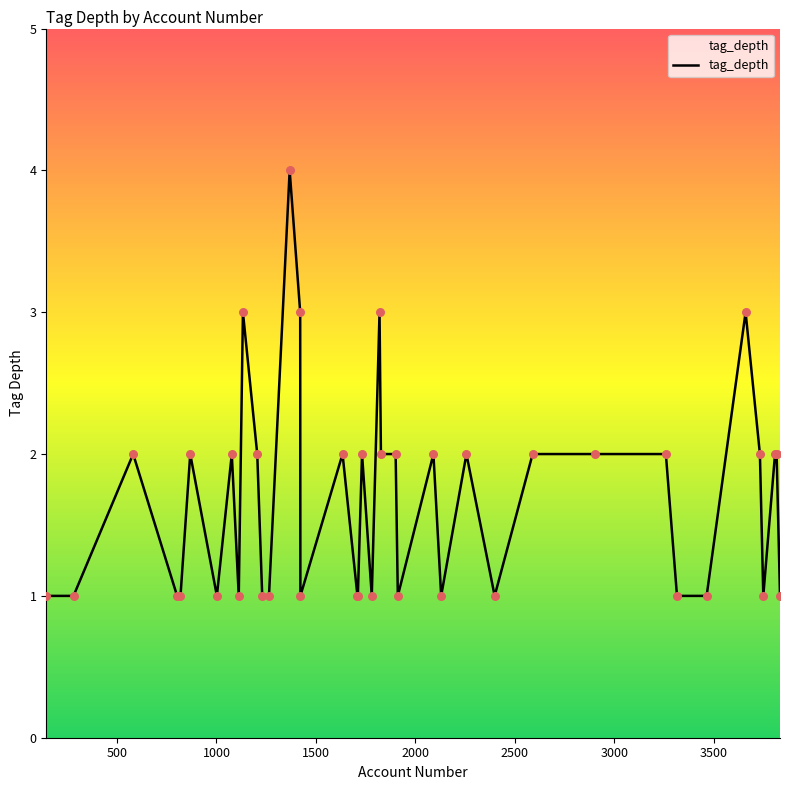

What is the maximum value shown in the chart?

4